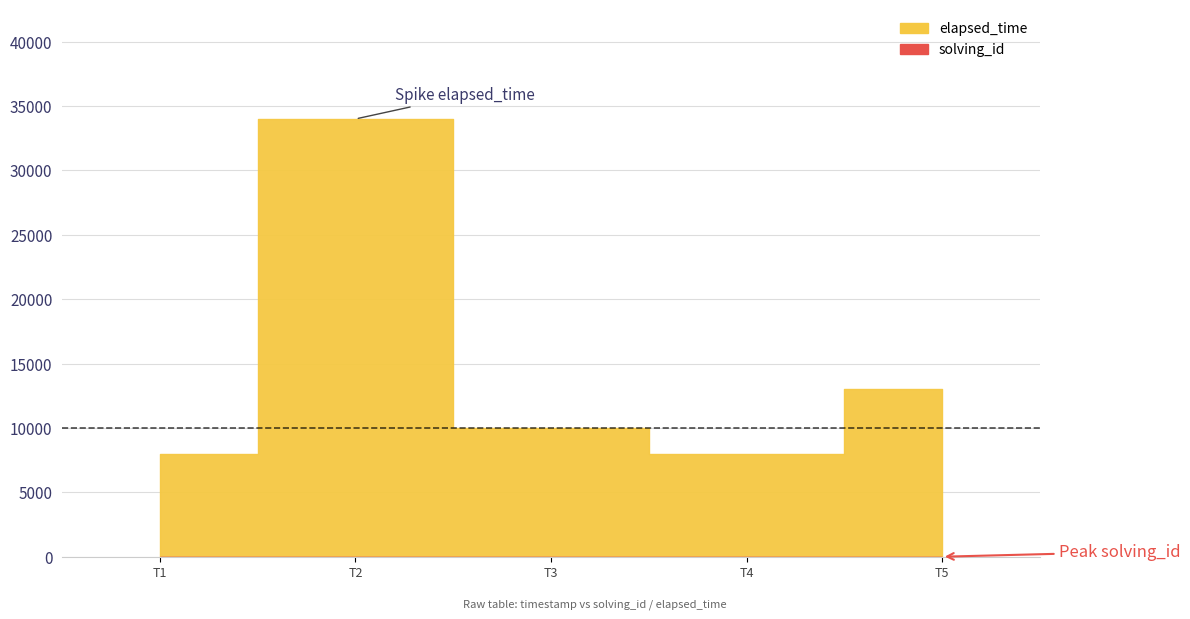

What is the smallest value displayed?

1